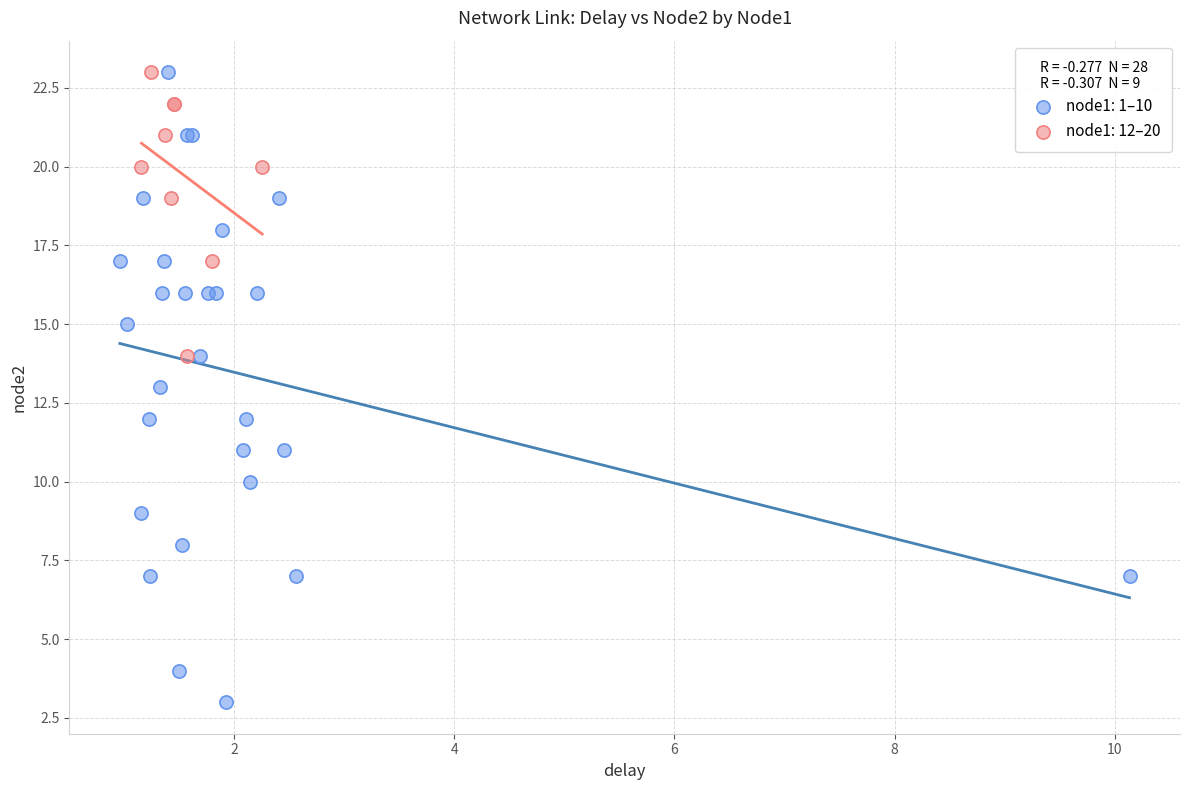

Which series reaches the minimum Y coordinate?

node1: 1–10